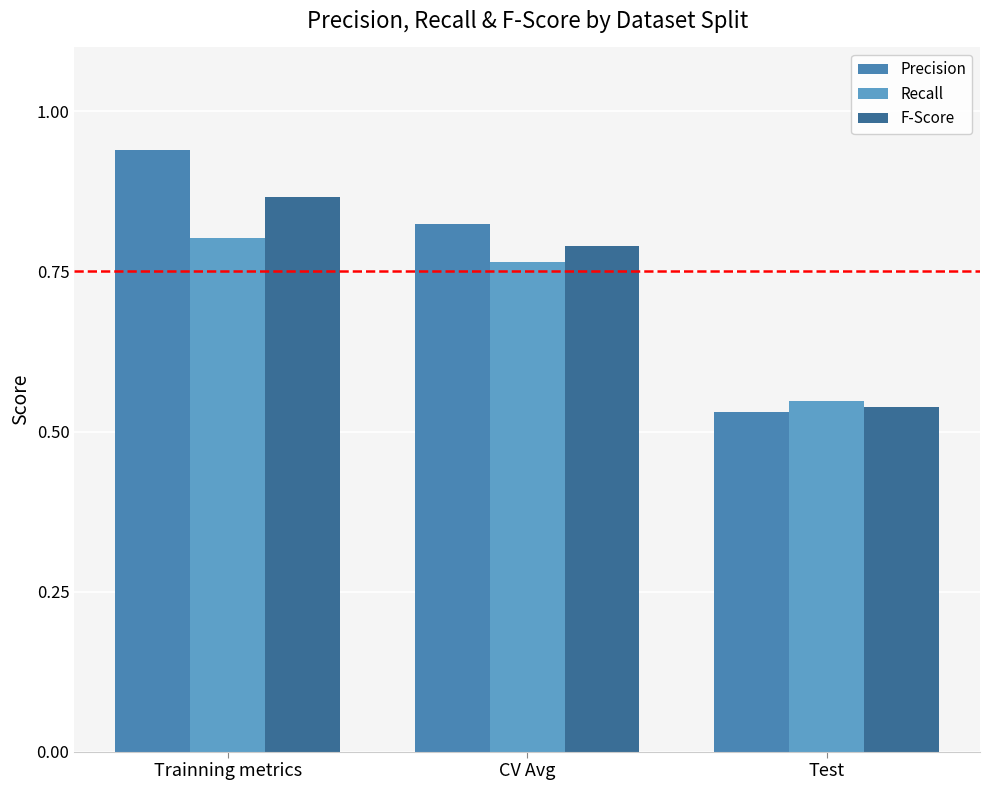

What is the difference between the second highest and minimum values in the F-Score series?

0.3